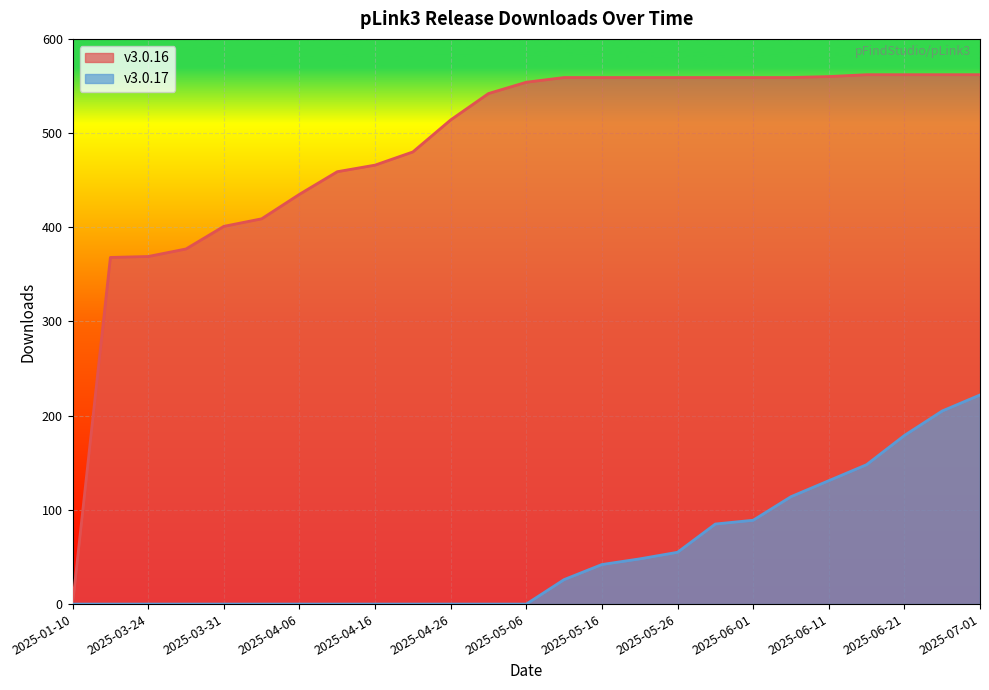

How many lines are shown in the chart?

2